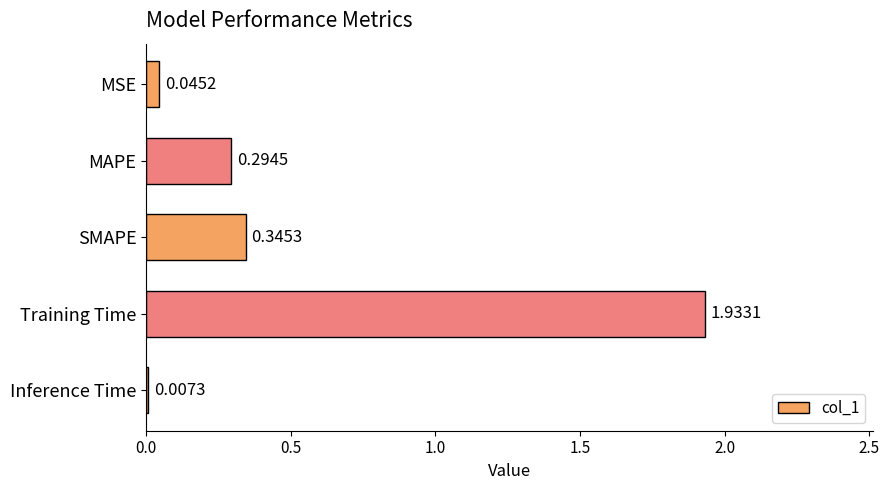

Which has a higher value, MAPE or Training Time?

Training Time